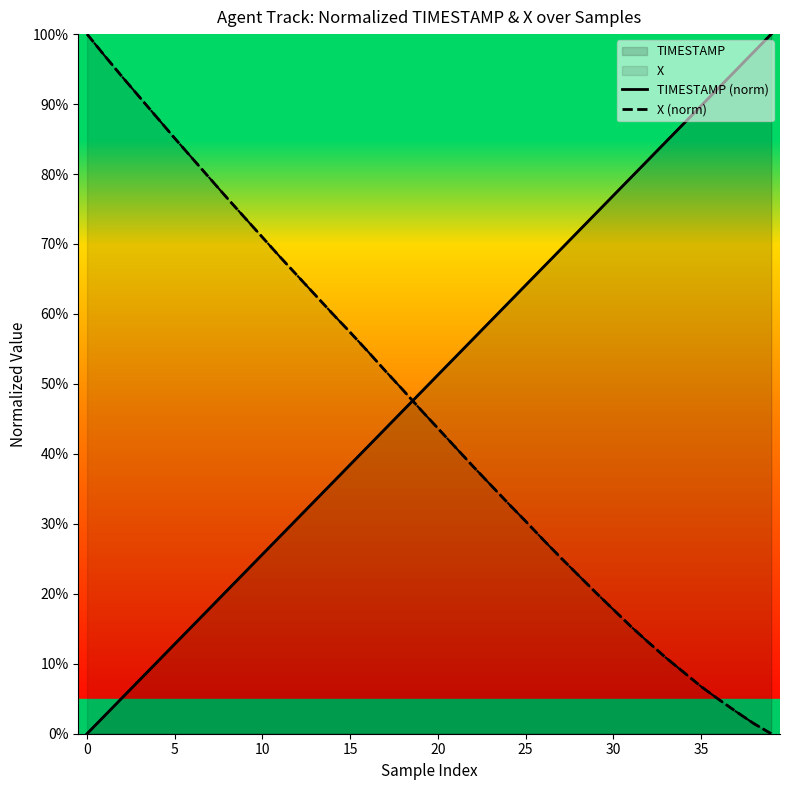

What is the difference between the highest and lowest values at 17?

0.1